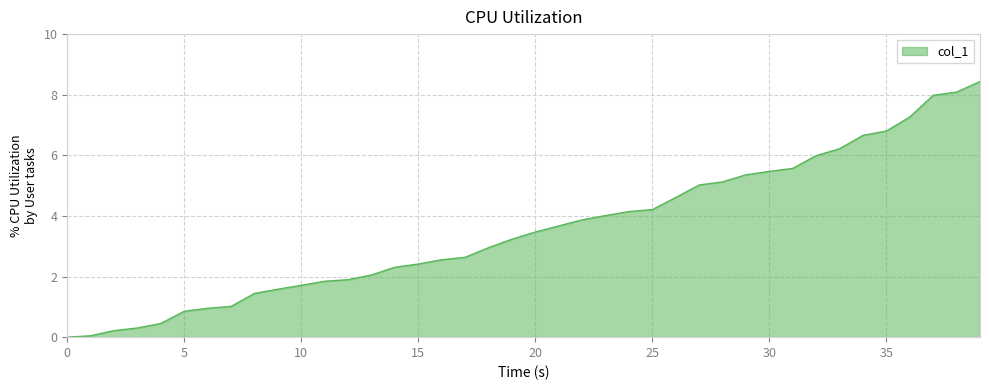

What is the greatest value displayed?

8.4